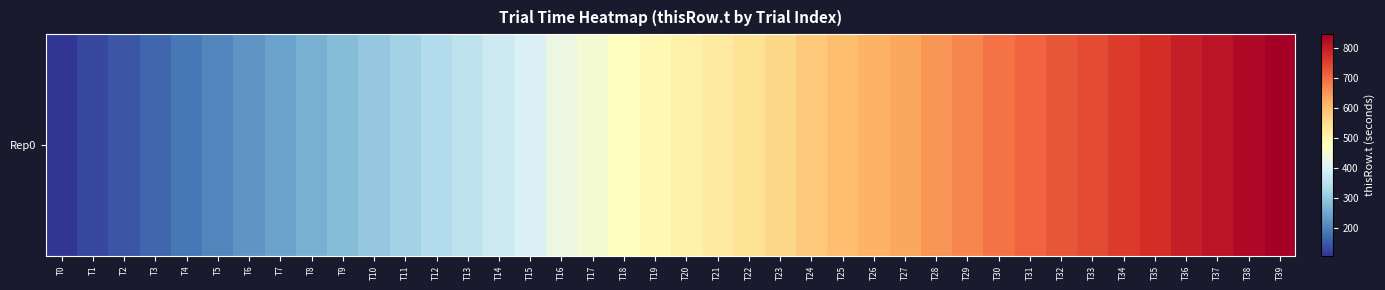

Is it true that the value at T27 is 365.6?

False